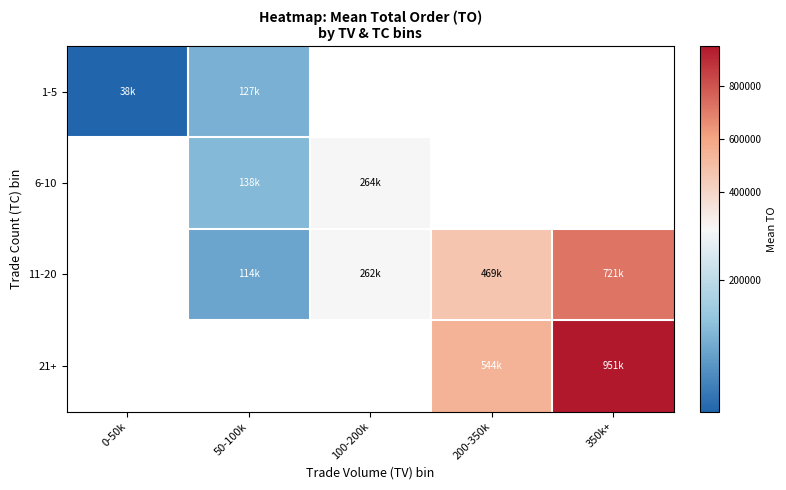

Is it true that 21+ equals 543567.5 at 200-350k?

True